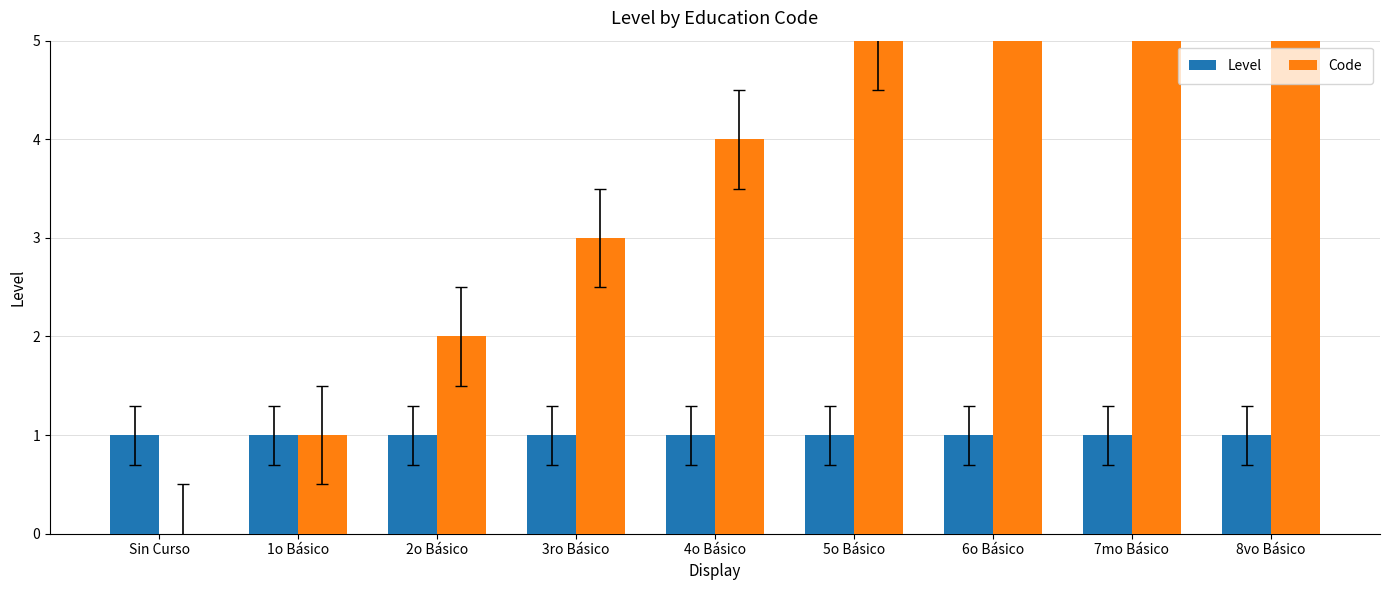

What is the value of the Code bar at the 9th from the left?

8